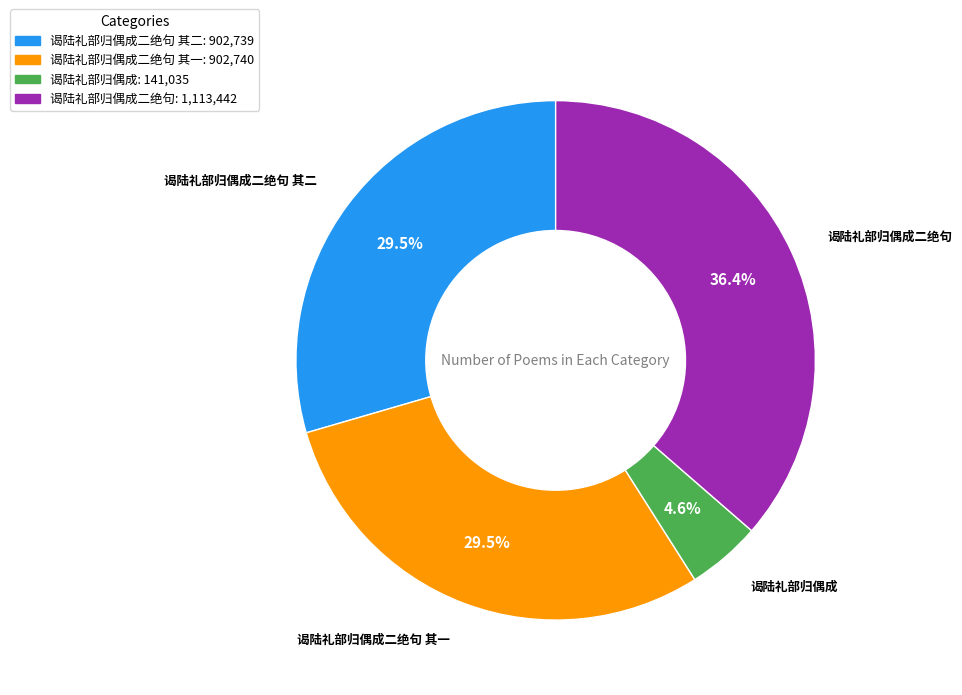

Does any single category account for the majority?

No